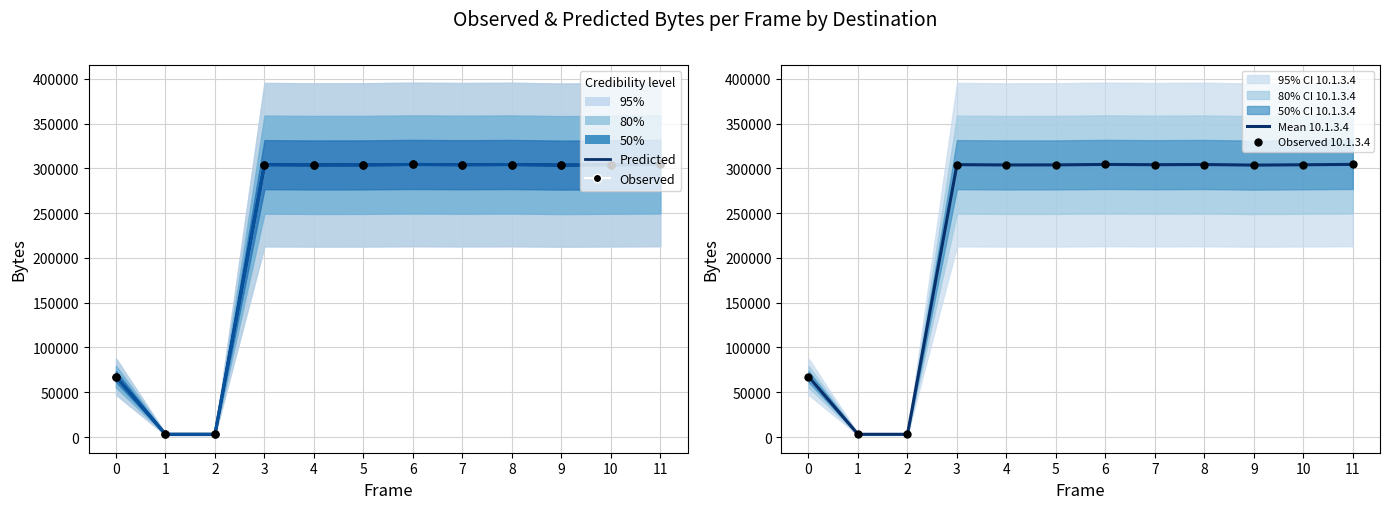

Is the value of Mean 10.1.3.3 at 11 greater than the value of Observed 10.1.3.3 at 7?

Yes